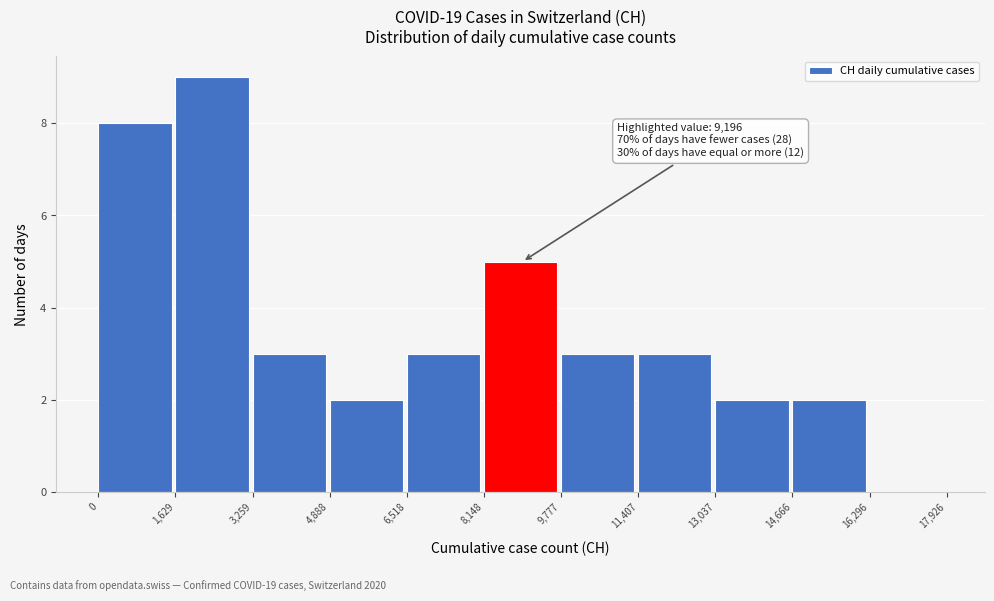

Over which range of the x-axis is the bar tallest?

1,629 to 3,259